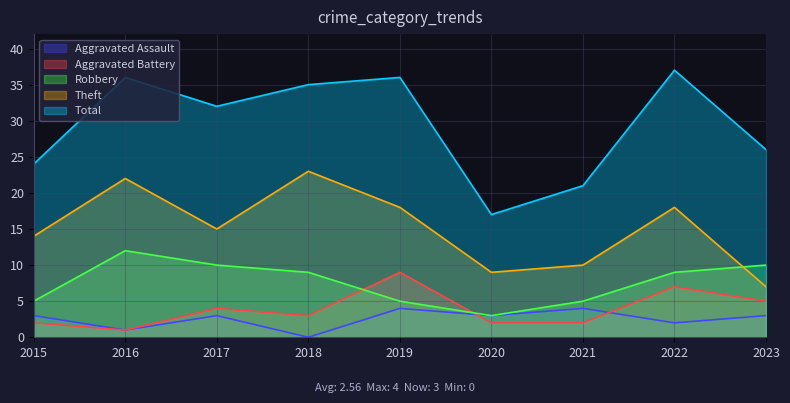

How many data points in Robbery are less than 9?

4